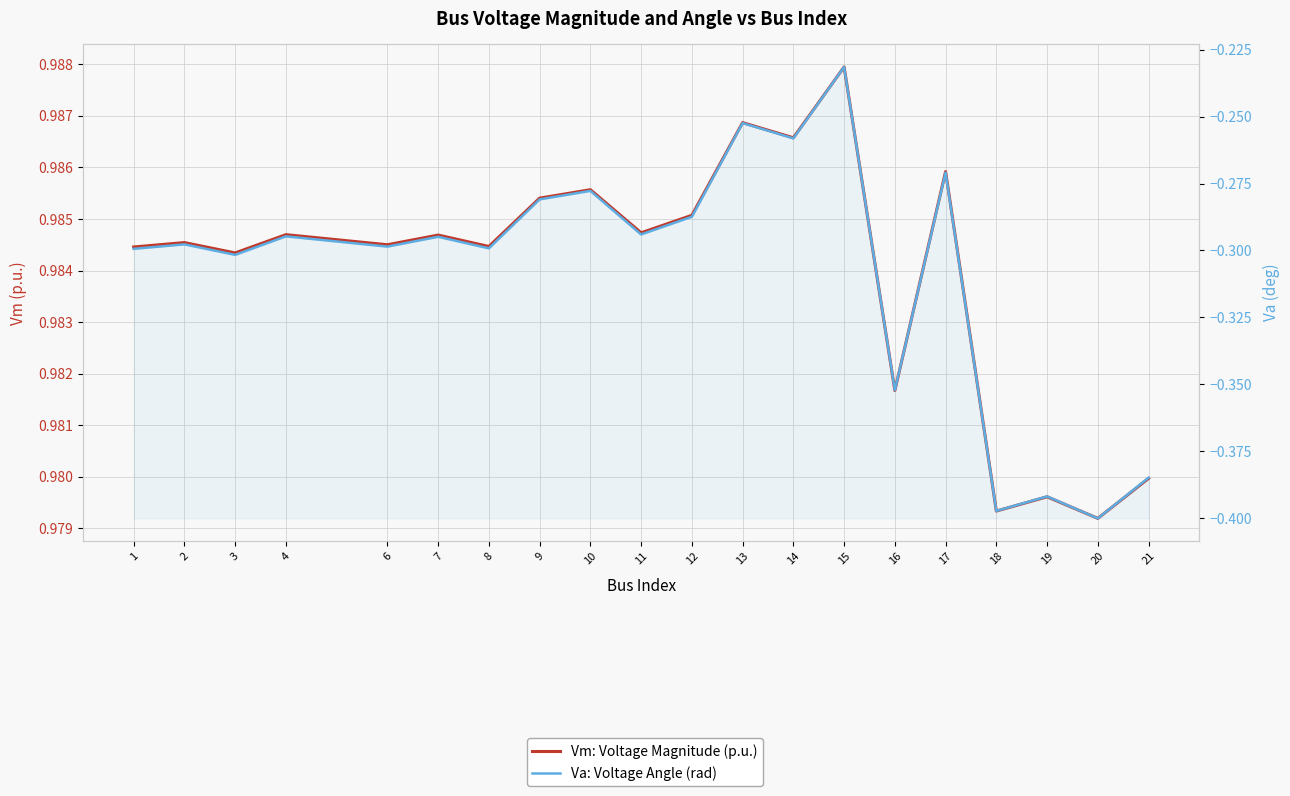

What is the sum of the Vm: Voltage Magnitude (p.u.) values at 1 and 9?

2.0